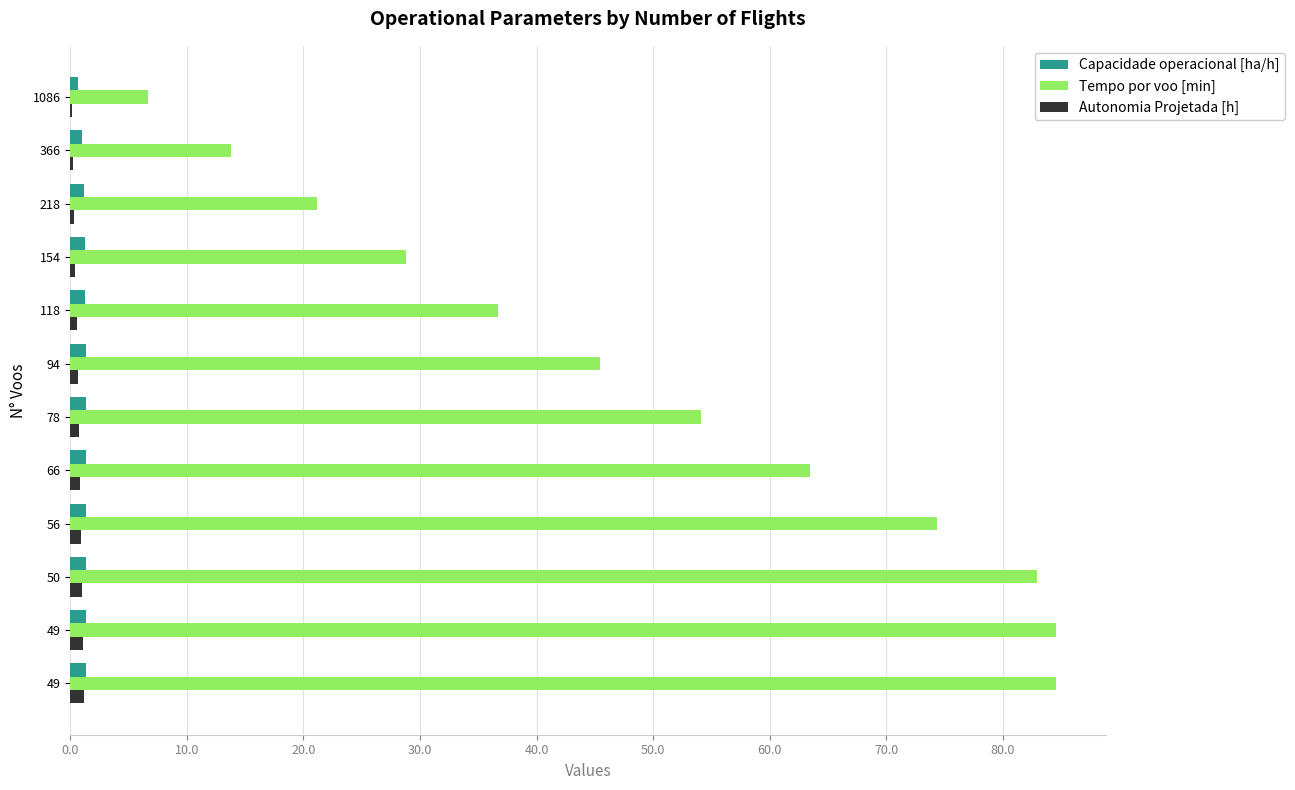

What is the difference between the maximum and minimum values in the Tempo por voo [min] series?

77.9